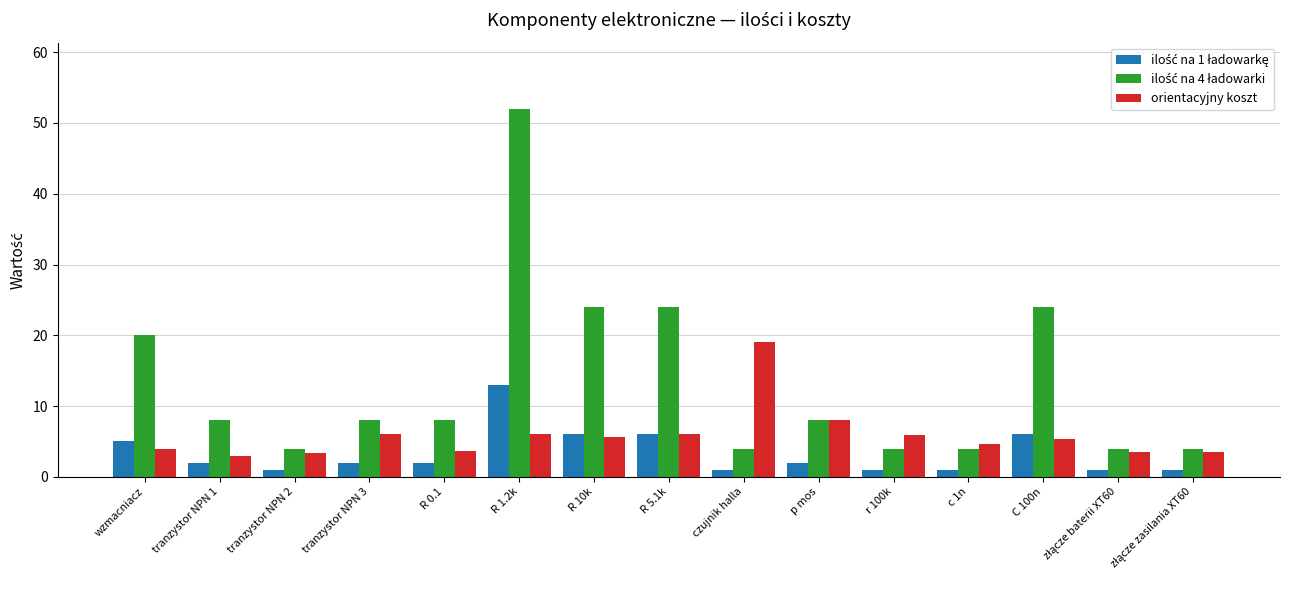

Count the number of data series in this chart.

3